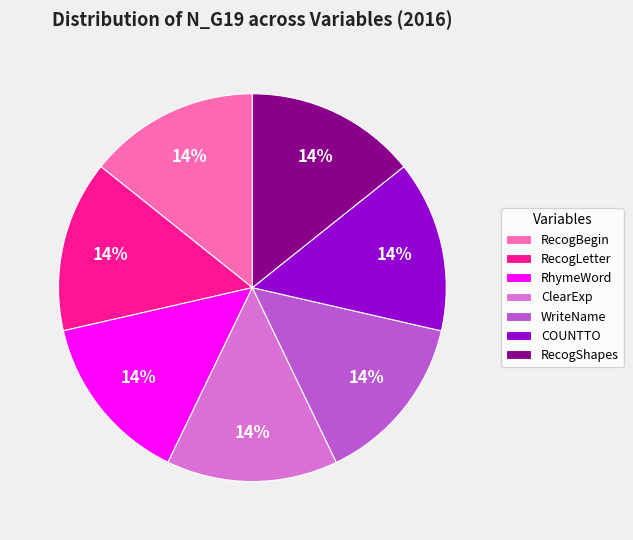

Is there a majority slice in this chart?

No